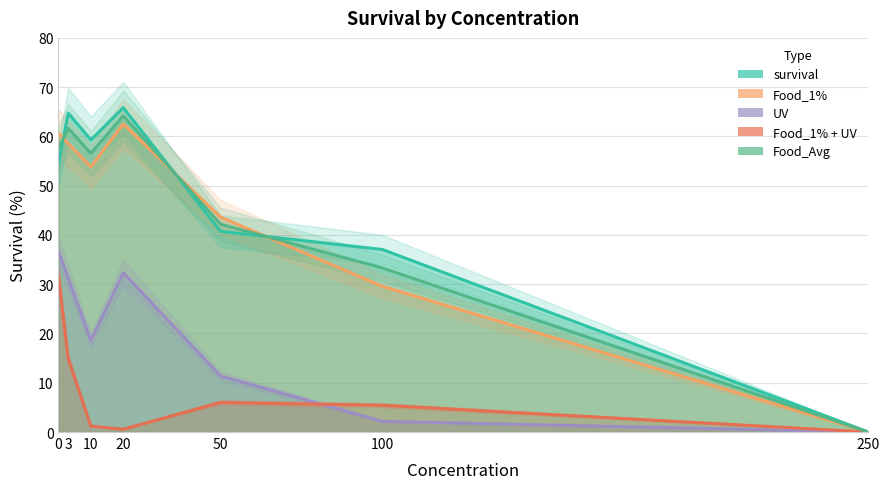

How many lines are shown in the chart?

5